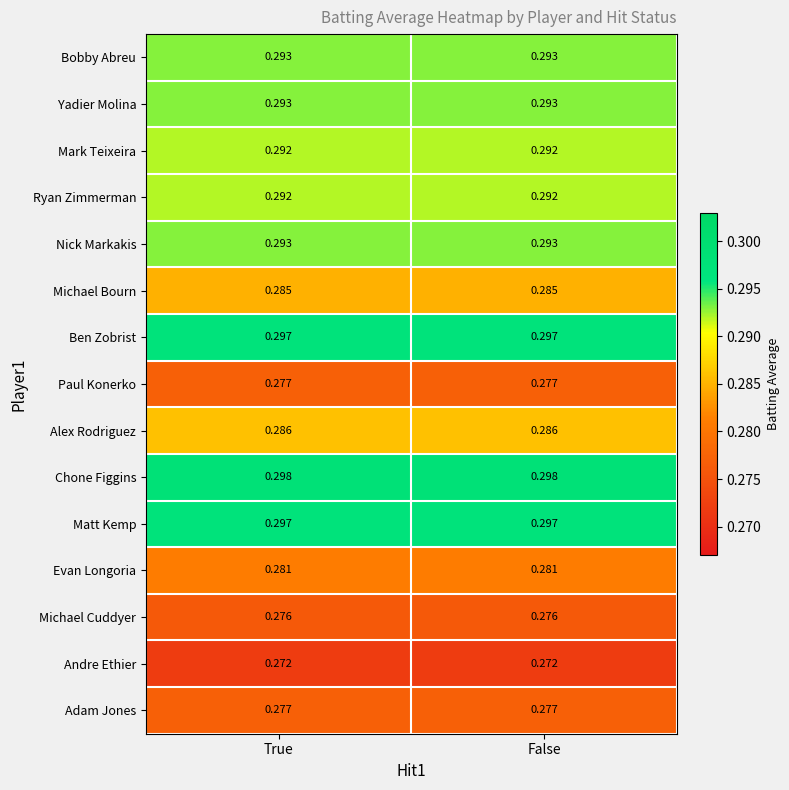

Is the value of Mark Teixeira at True greater than the value of Yadier Molina at False?

No